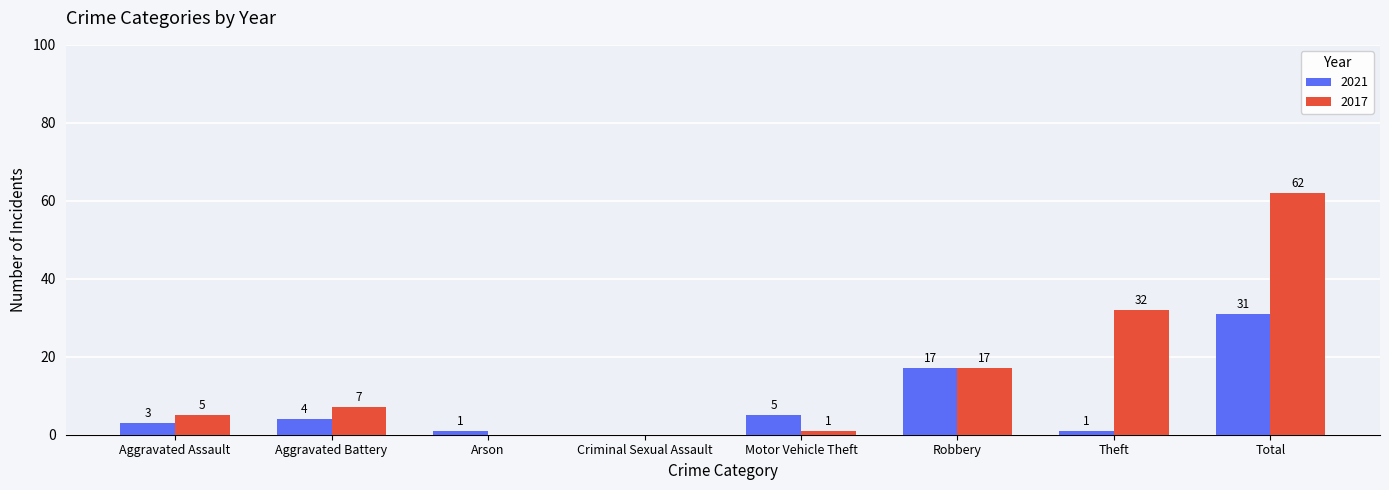

What is the sum of all 2021 values?

62